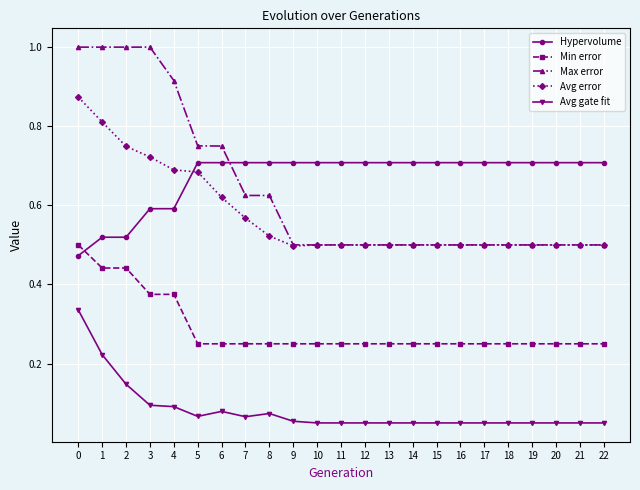

What is the value of the Max error point at the 2nd from the left?

1.0